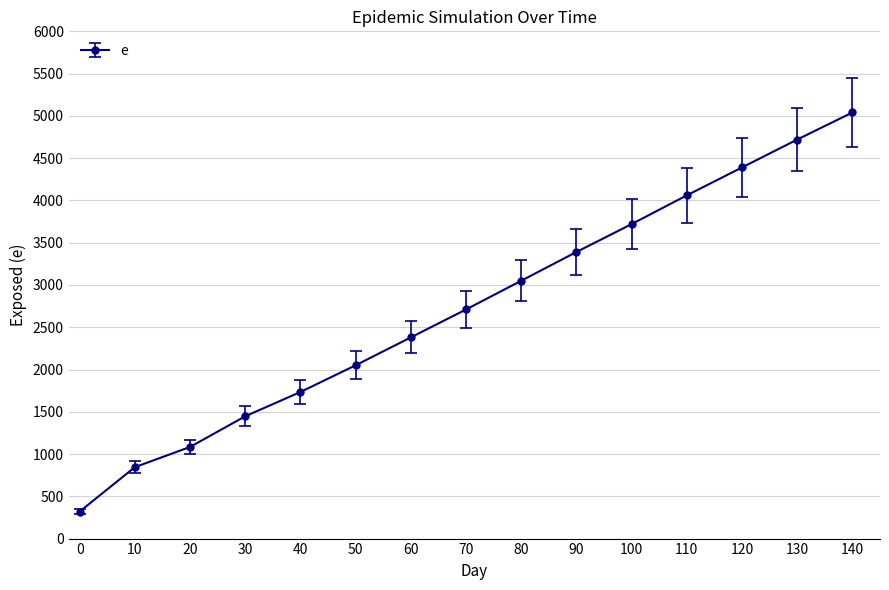

True or false: the data has more than 1 interior local peaks.

False